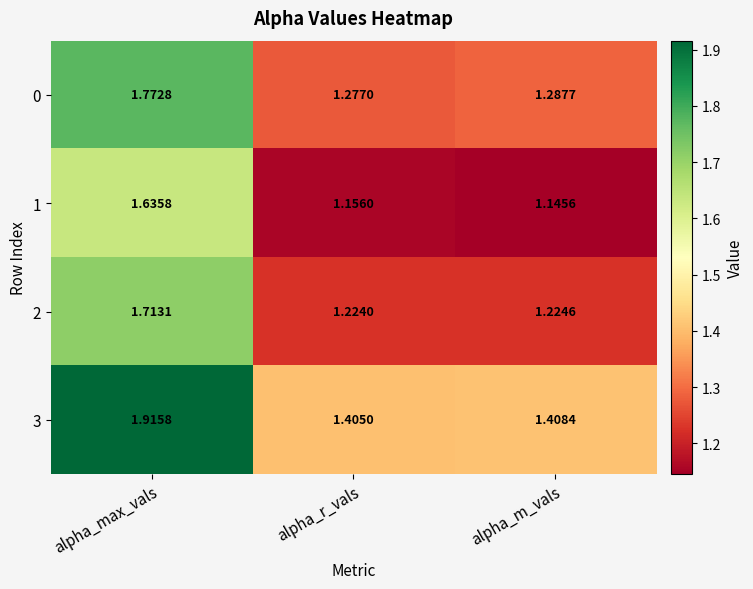

At which label is 0 closest to 1?

alpha_r_vals